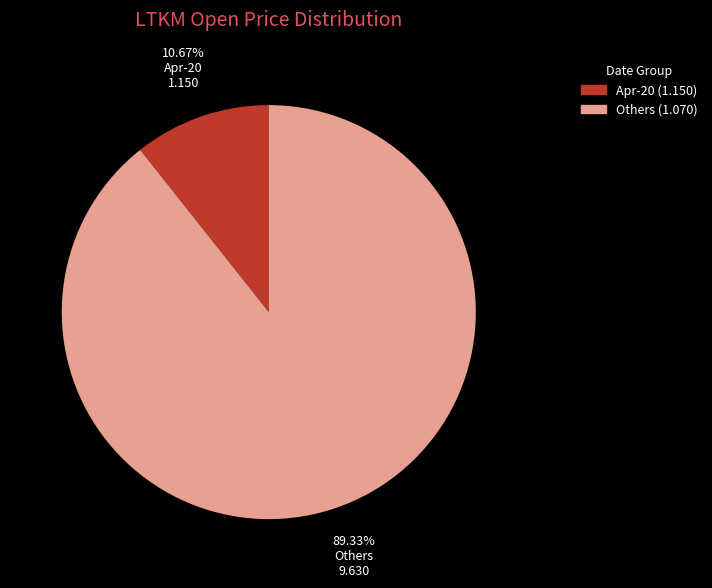

Does any single category account for the majority?

Yes